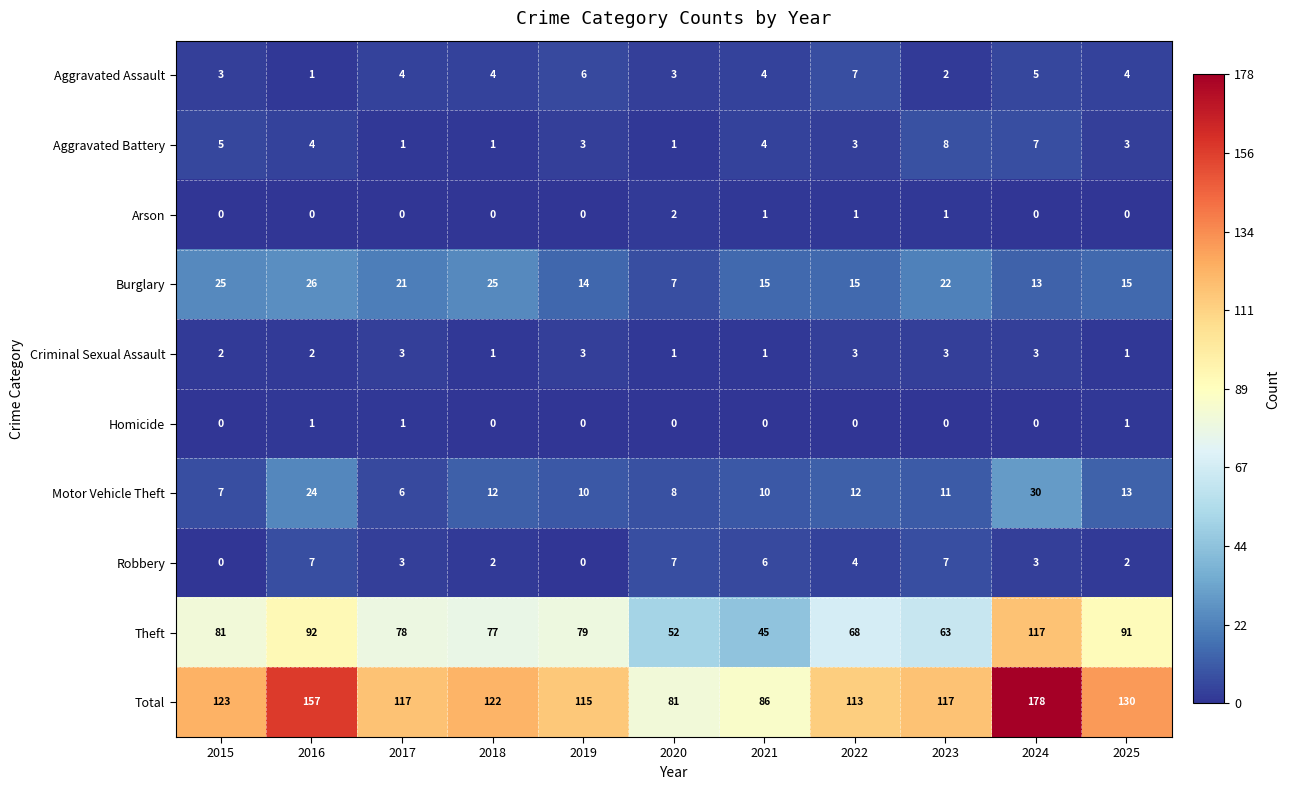

What is the sum of all Motor Vehicle Theft values?

143